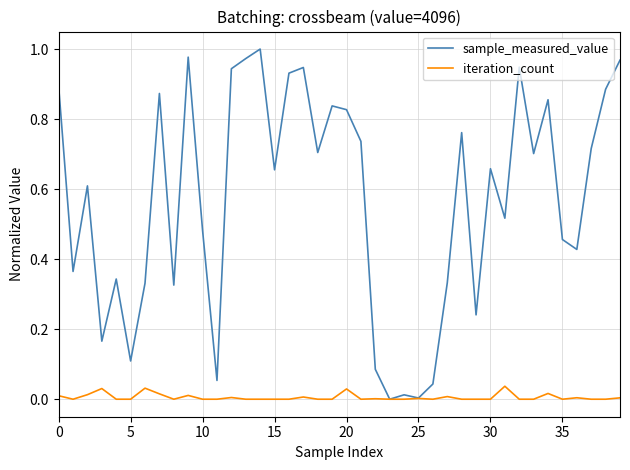

Rank the series by their average value, from lowest to highest.

iteration_count, sample_measured_value